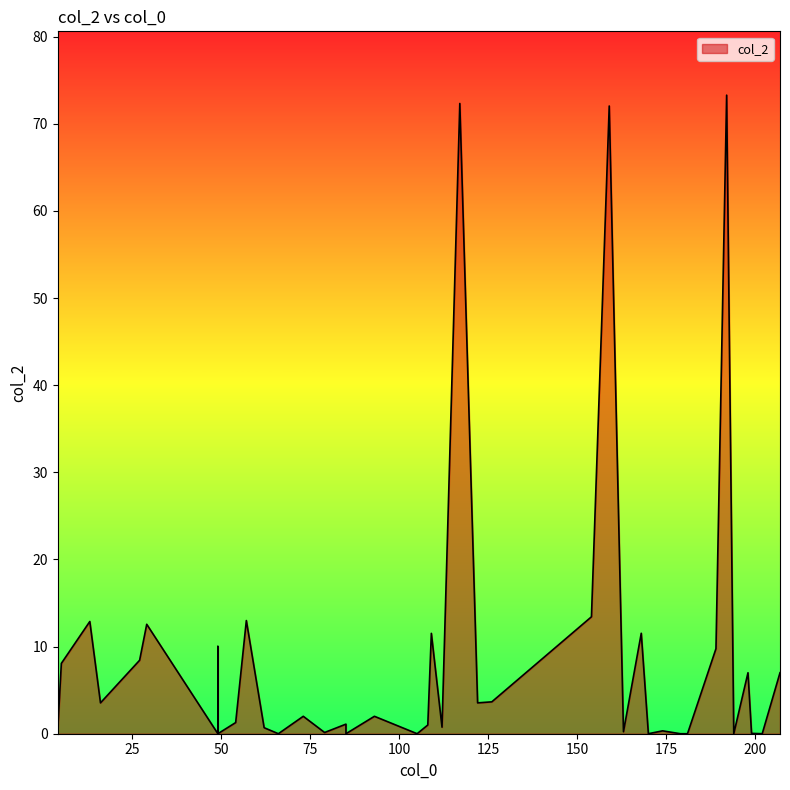

How many lines are shown in the chart?

1